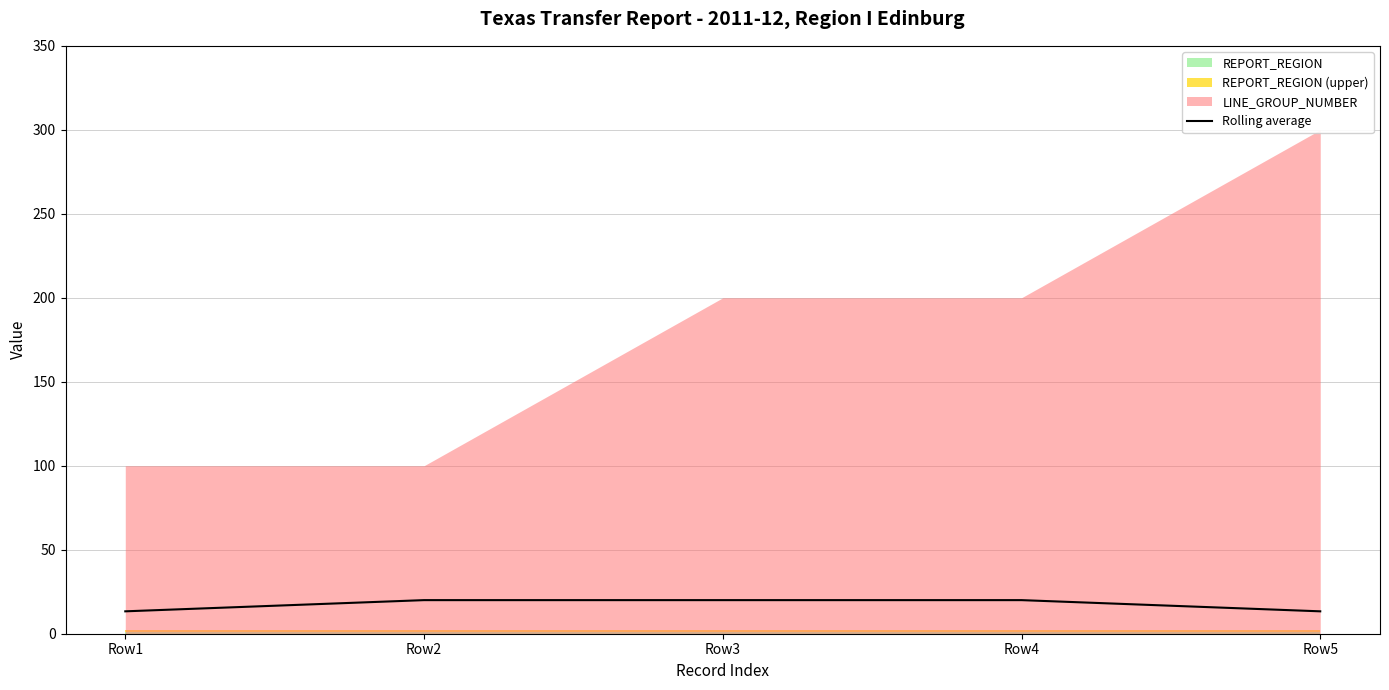

The value at Row3 is 20.0. True or false?

True